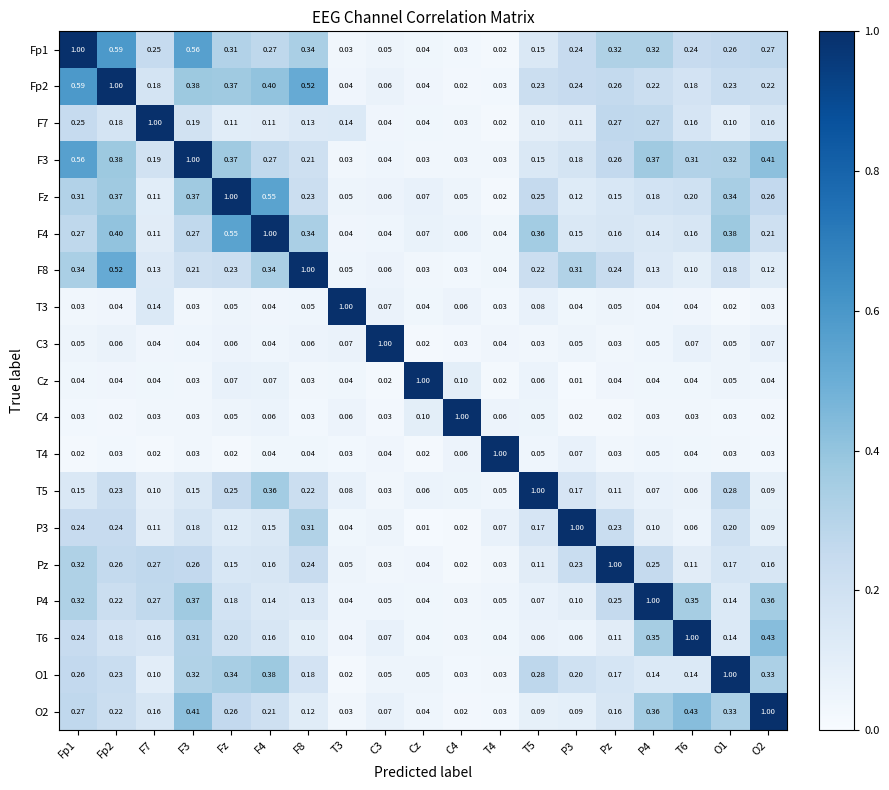

Is the value of Fz at T6 greater than the value of P4 at Fz?

Yes